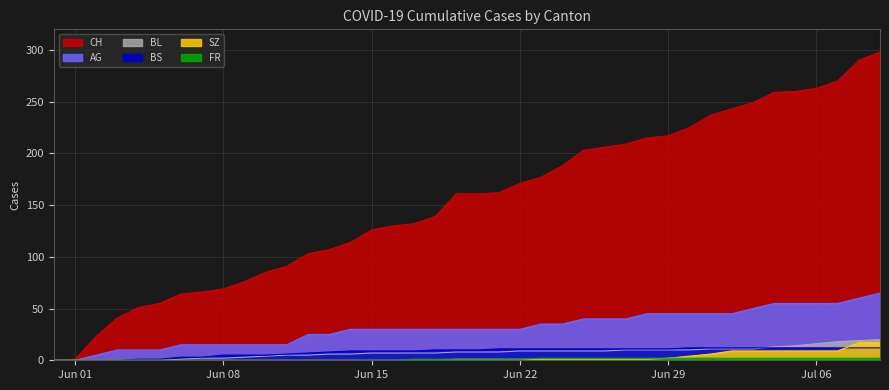

What is the average value of the AG series?

31